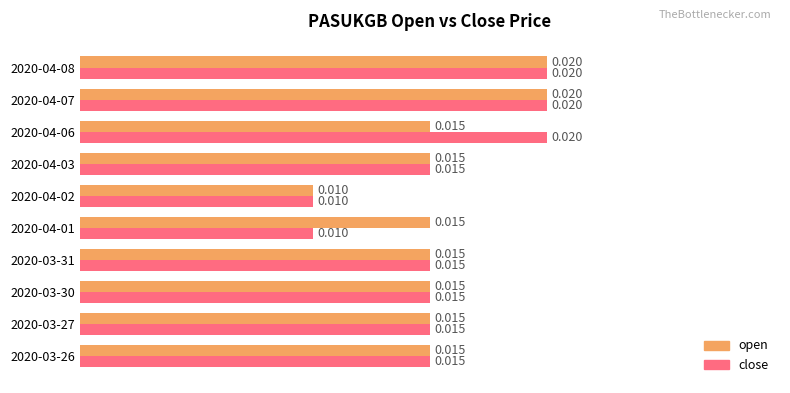

Between 2020-04-06 and 2020-04-08, which series saw the biggest shift?

open